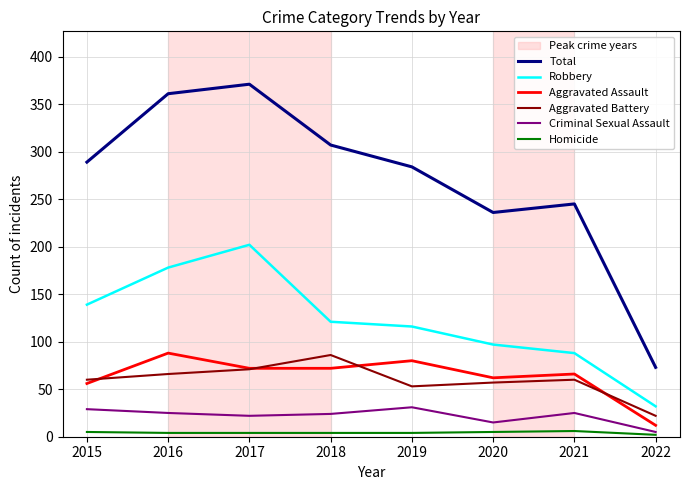

Is it true that Aggravated Assault equals 126 at 2019?

False